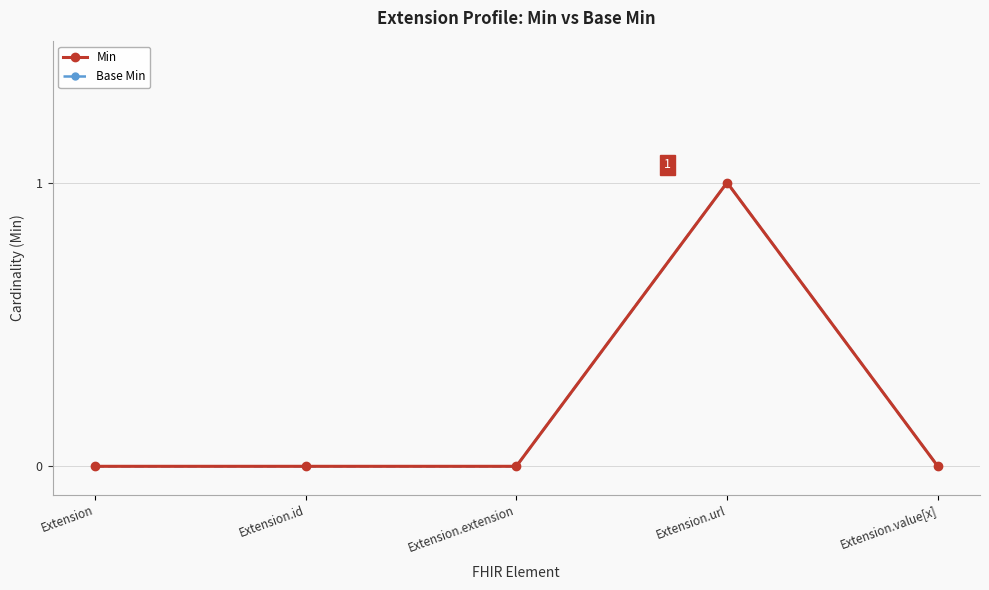

True or false: Min and Base Min cross at least once.

False